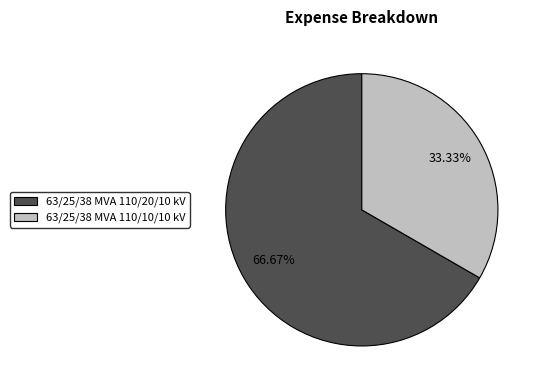

What portion of the pie excludes 63/25/38 MVA 110/20/10 kV?

33.3%